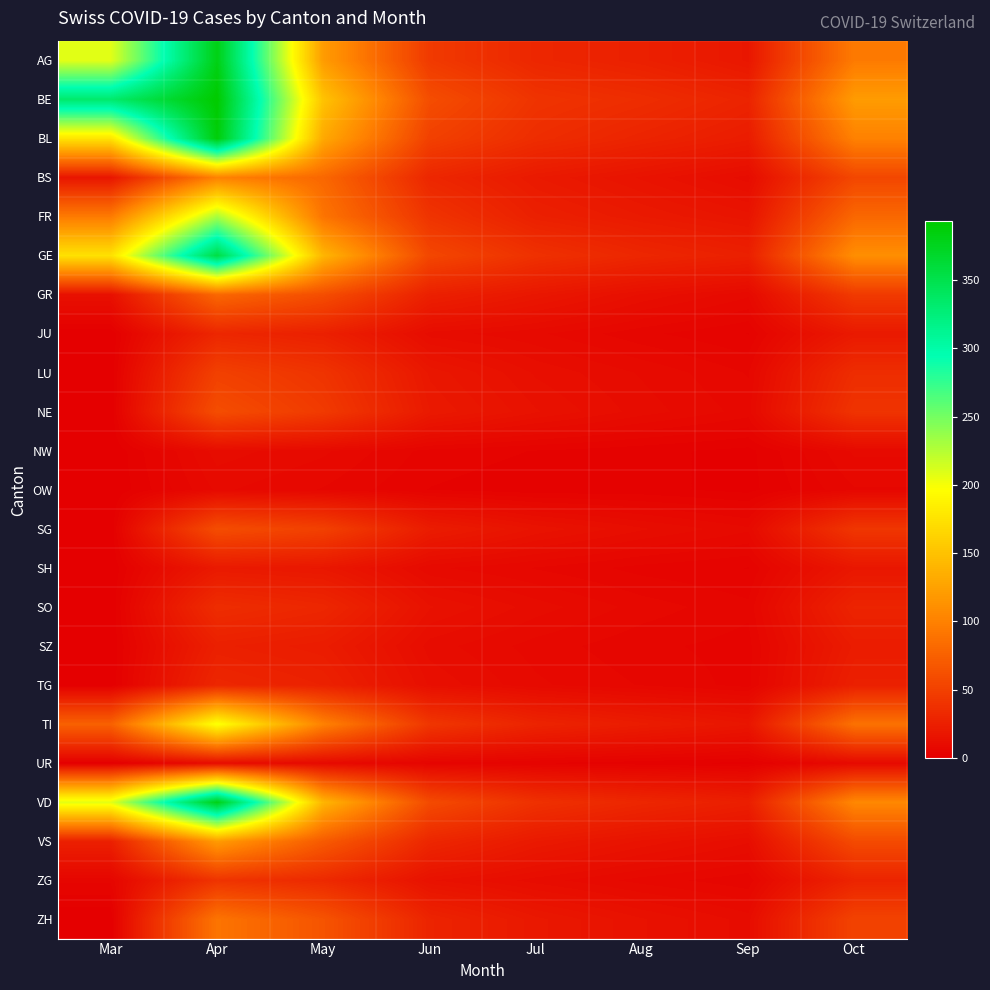

What is the total value across all series at Jul?

409